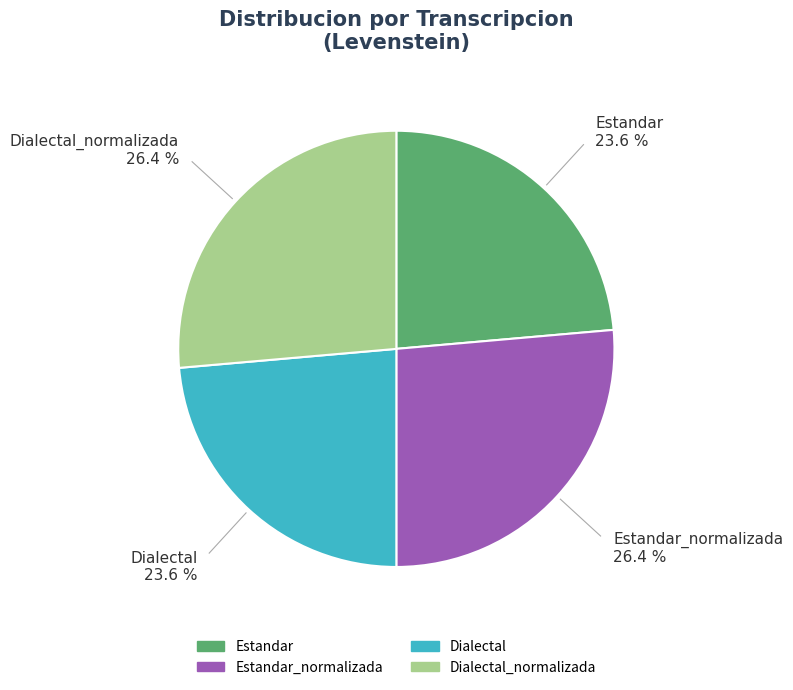

Does any single category account for the majority?

No